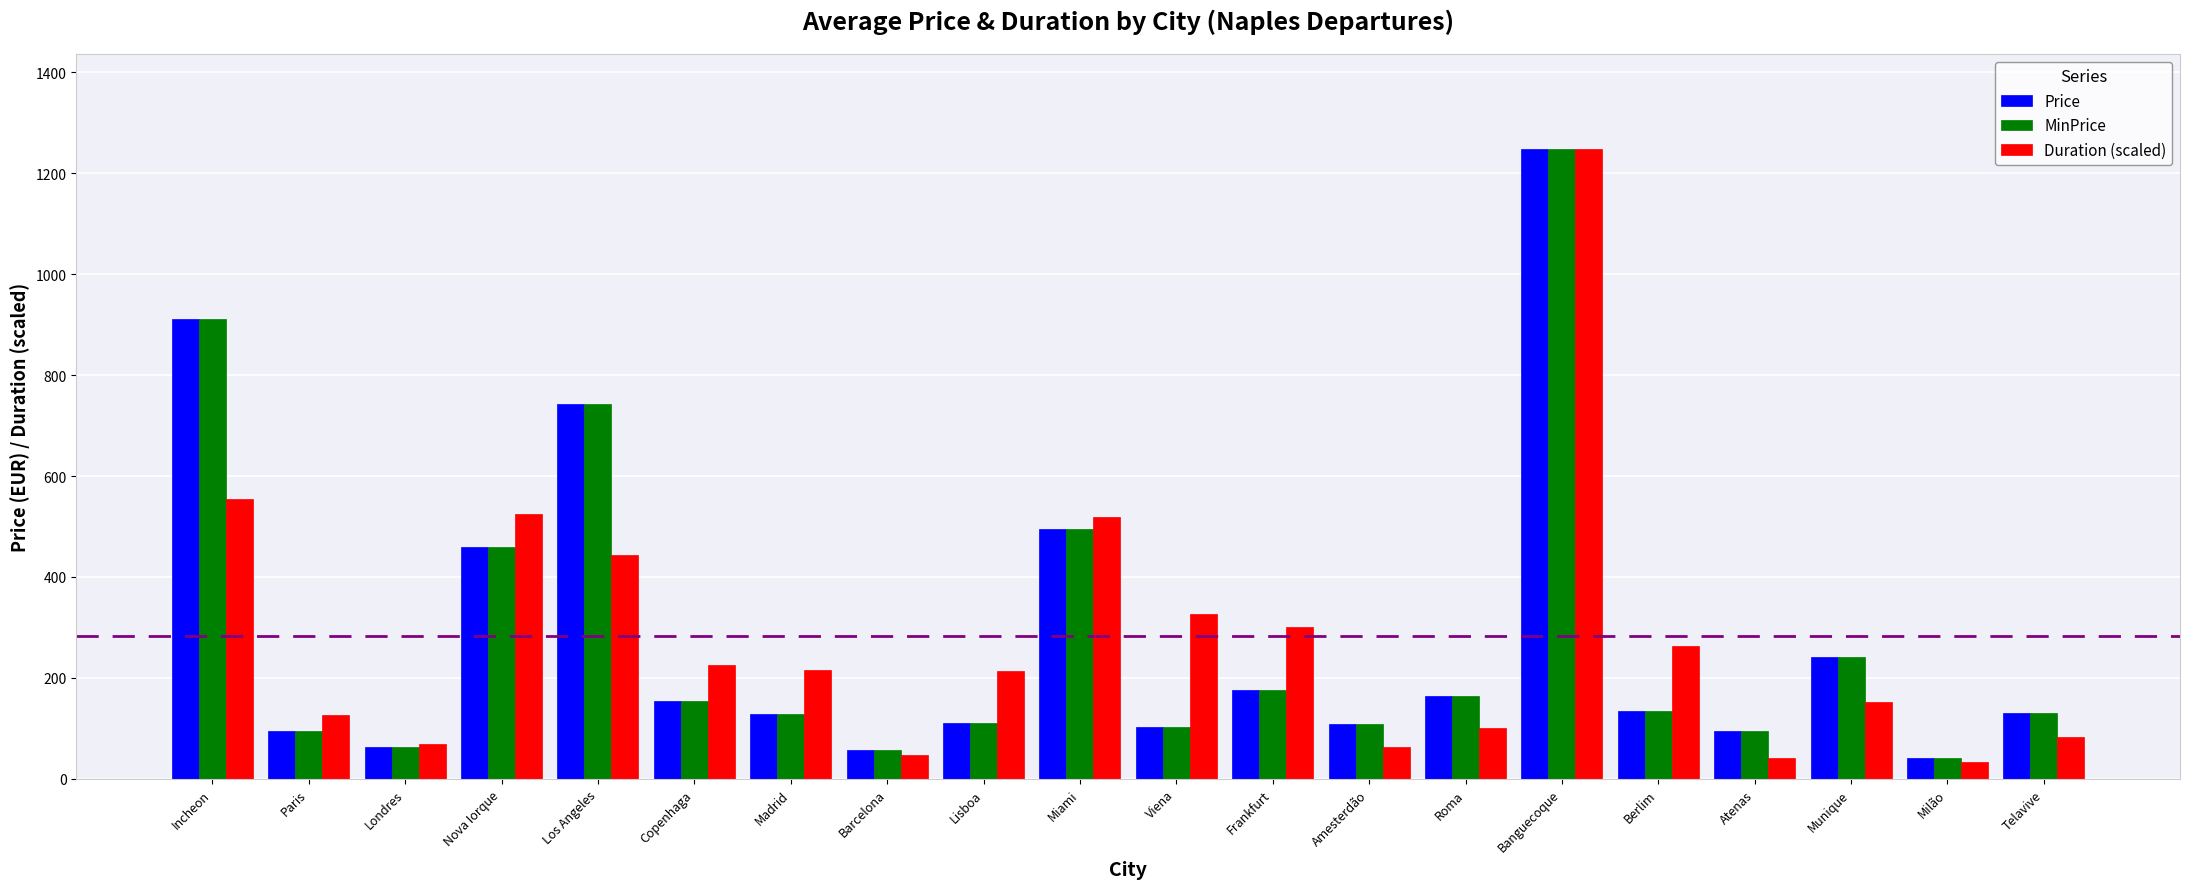

At which label is MinPrice closest to 645?

Los Angeles